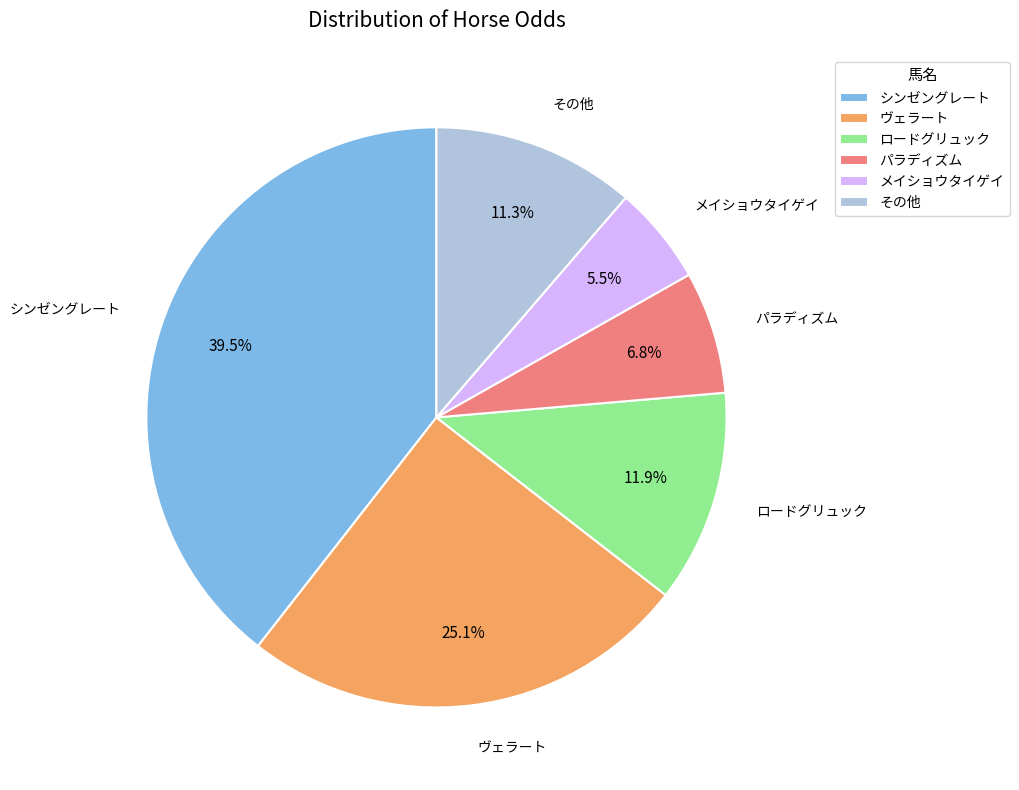

Which slice is the smallest?

メイショウタイゲイ